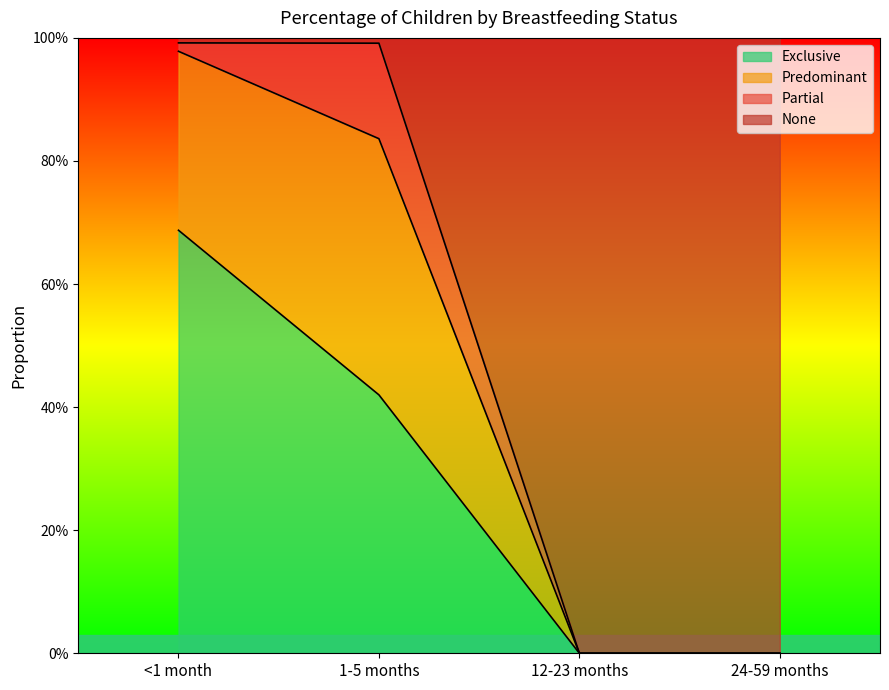

The Exclusive series shows 0.7 at <1 month. True or false?

True